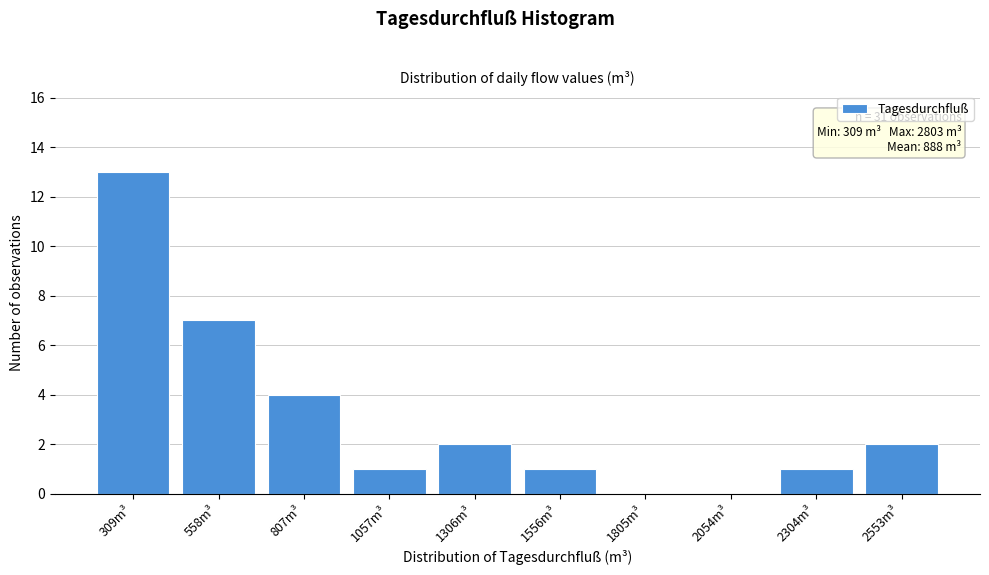

Reading left to right, transcribe all the data shown in this chart.

309m³=13	558m³=7	807m³=4	1057m³=1	1306m³=2	1556m³=1	1805m³=0	2054m³=0	2304m³=1	2553m³=2